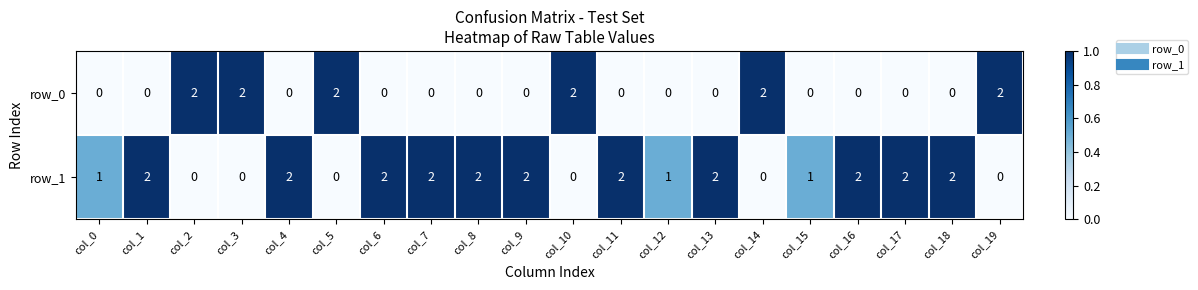

At col_12, list the series in order from largest to smallest.

row_1, row_0